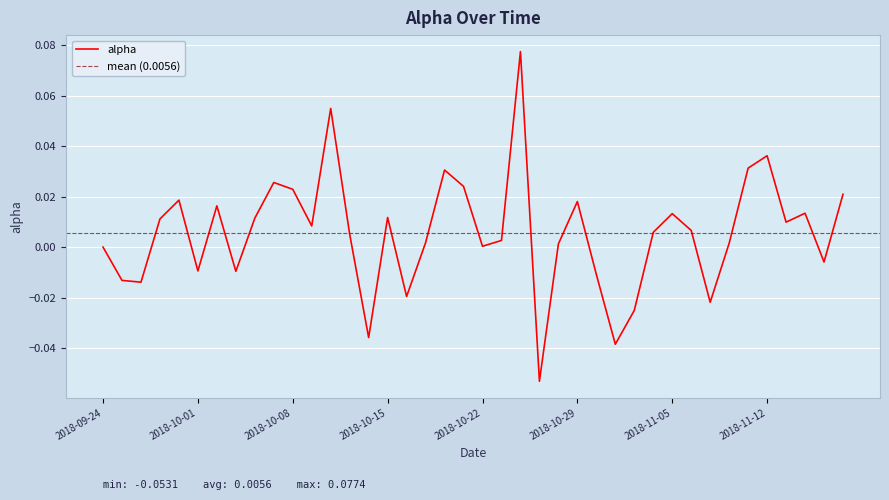

Is it true that the value at 2018-10-17 is 0.0?

True